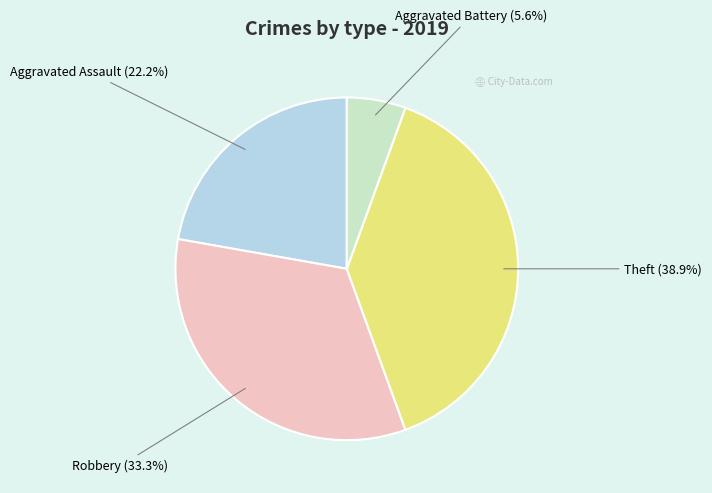

Combined, what portion of the pie is Aggravated Battery and Robbery?

38.9%